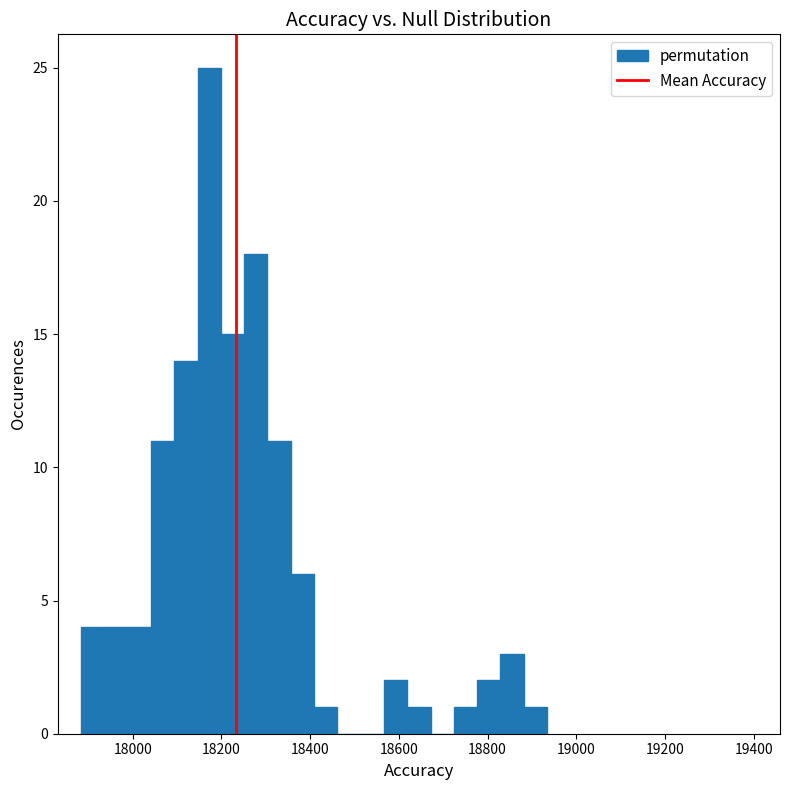

Around what value on the x-axis is the tallest bar? Give the approximate position of its centre, as read against the axis.

18180